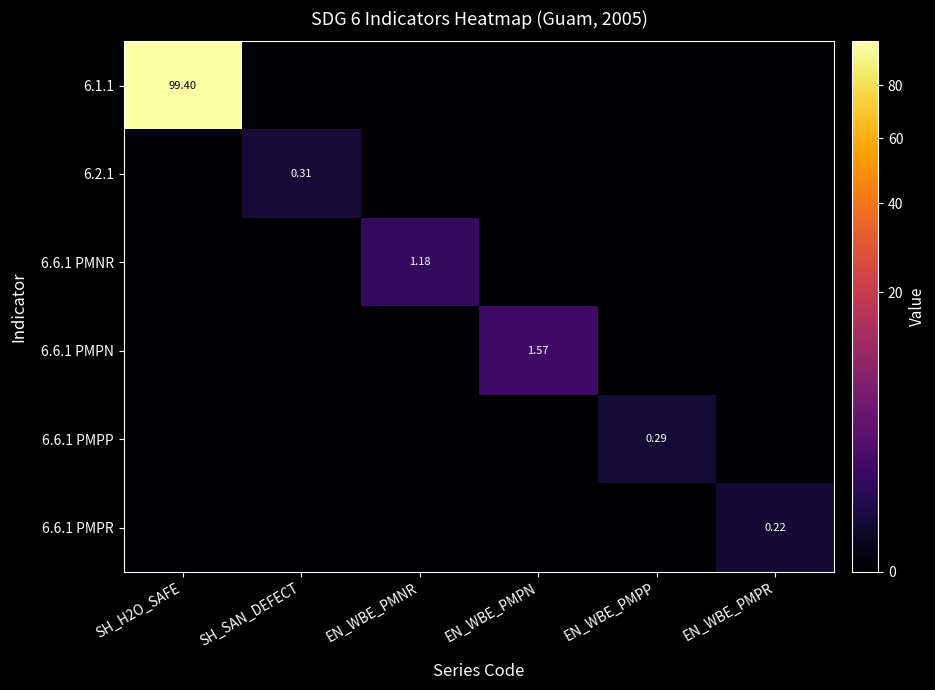

Is the value of 6.6.1 PMPN at SH_H2O_SAFE greater than the value of 6.2.1 at SH_H2O_SAFE?

No